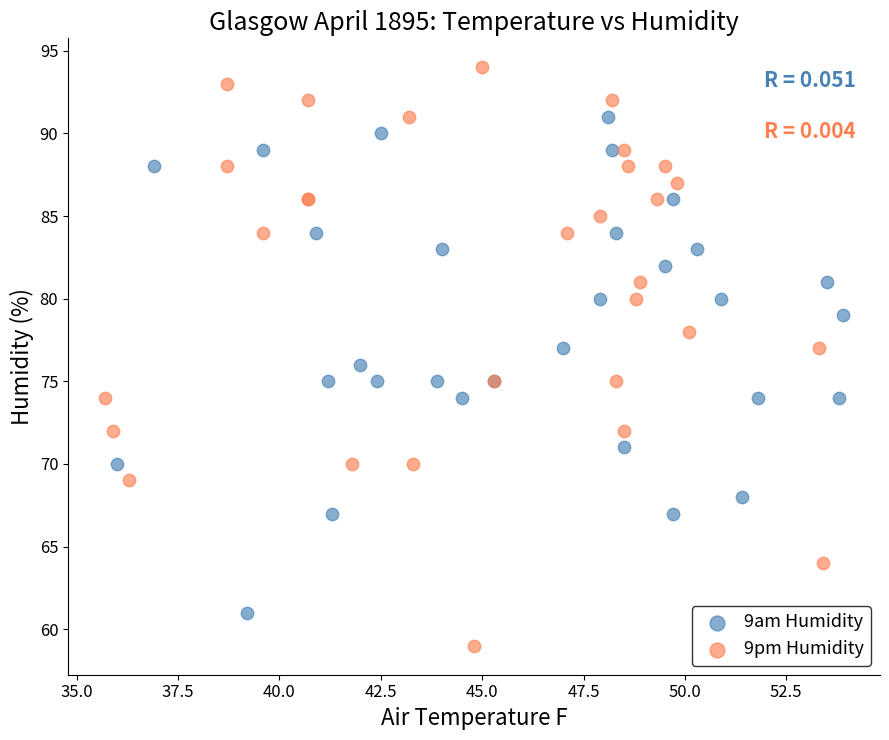

Which series contains the highest Y value?

9pm Humidity